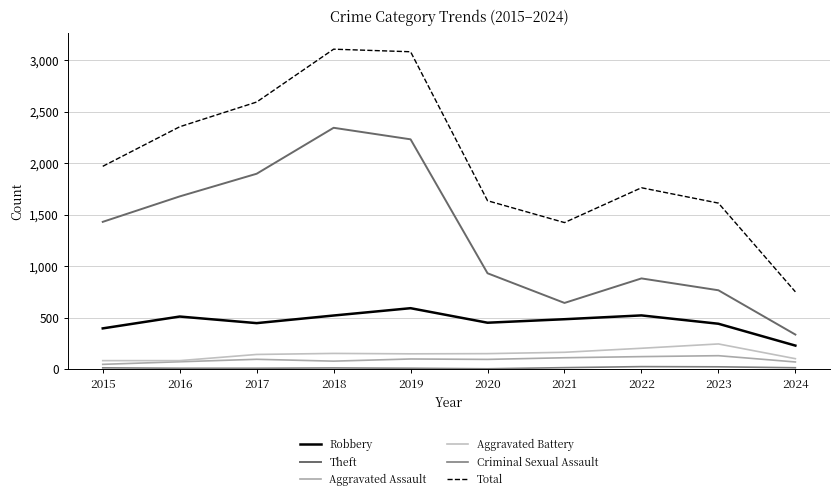

Which label corresponds to the largest value in the chart?

2018